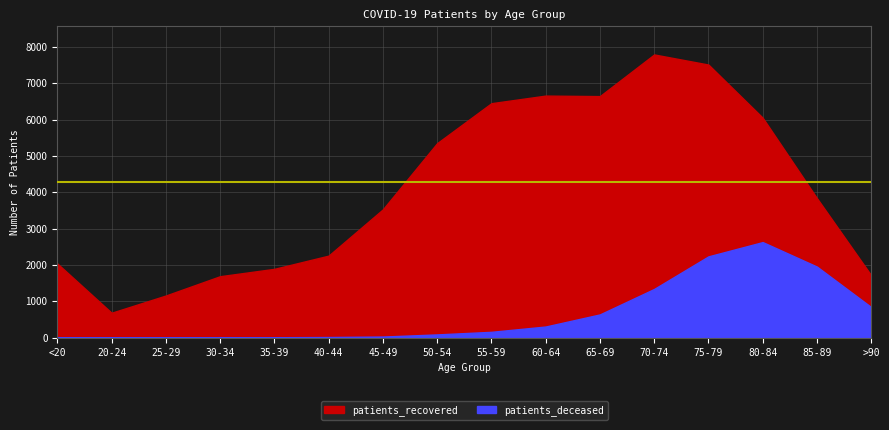

Does the chart display data point markers on the line(s)?

No